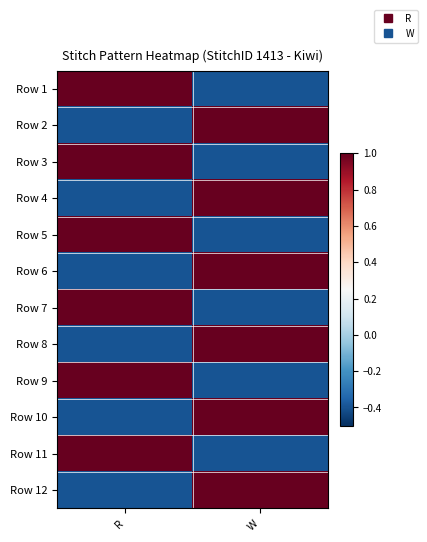

Between R and W, which is larger?

R